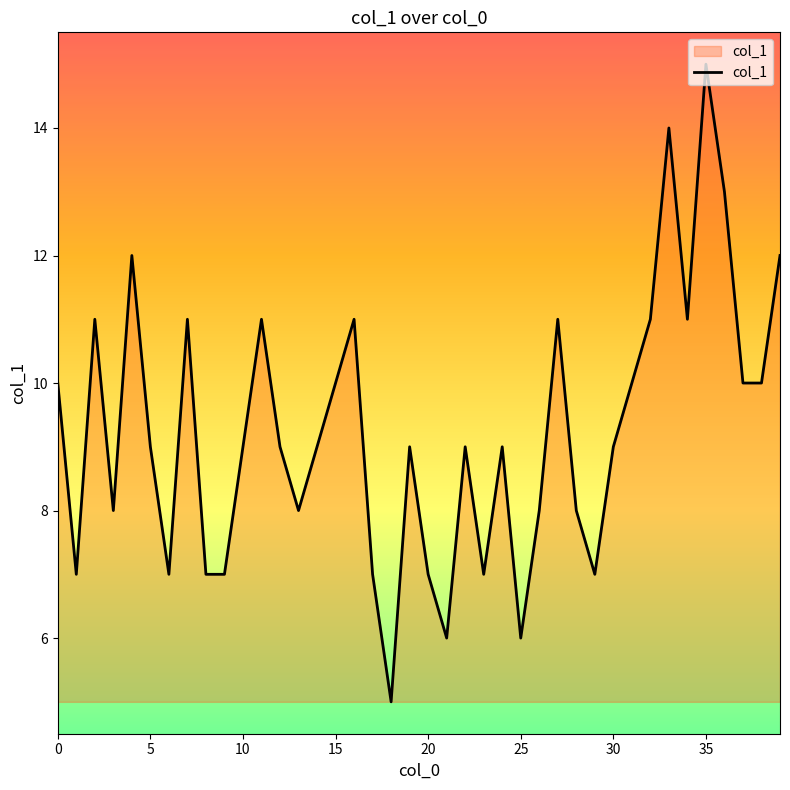

What is the difference between the maximum and minimum values?

10